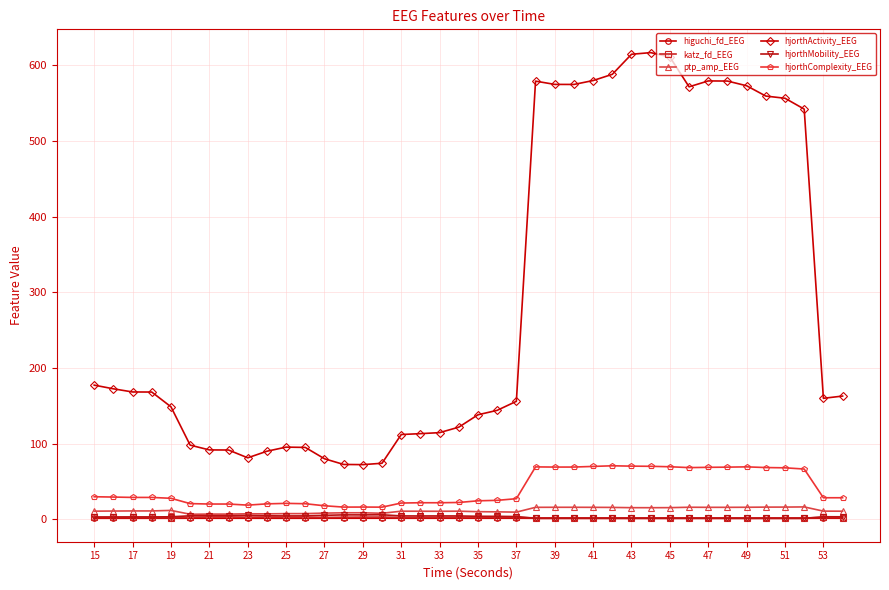

True or false: higuchi_fd_EEG has more than 1 points higher than both neighbors.

True